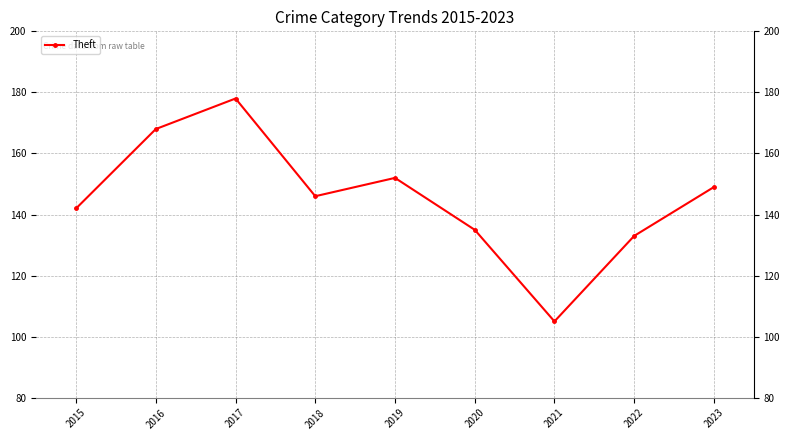

Reading right to left, what are all the values shown in this chart?

2023=149	2022=133	2021=105	2020=135	2019=152	2018=146	2017=178	2016=168	2015=142